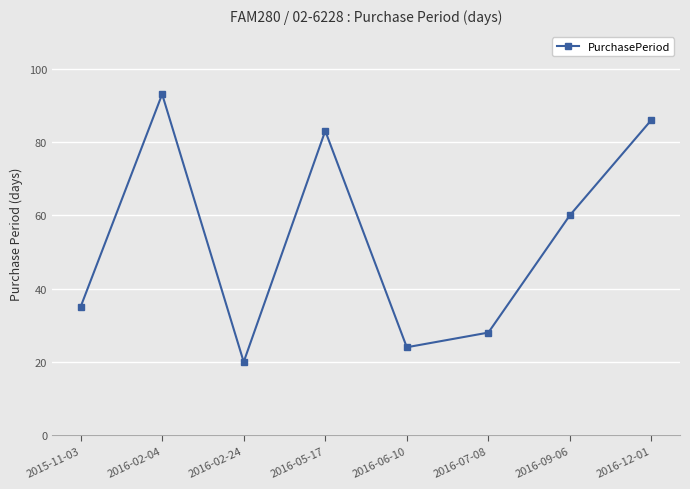

What is the change in value from 2015-11-03 to 2016-06-10?

-11